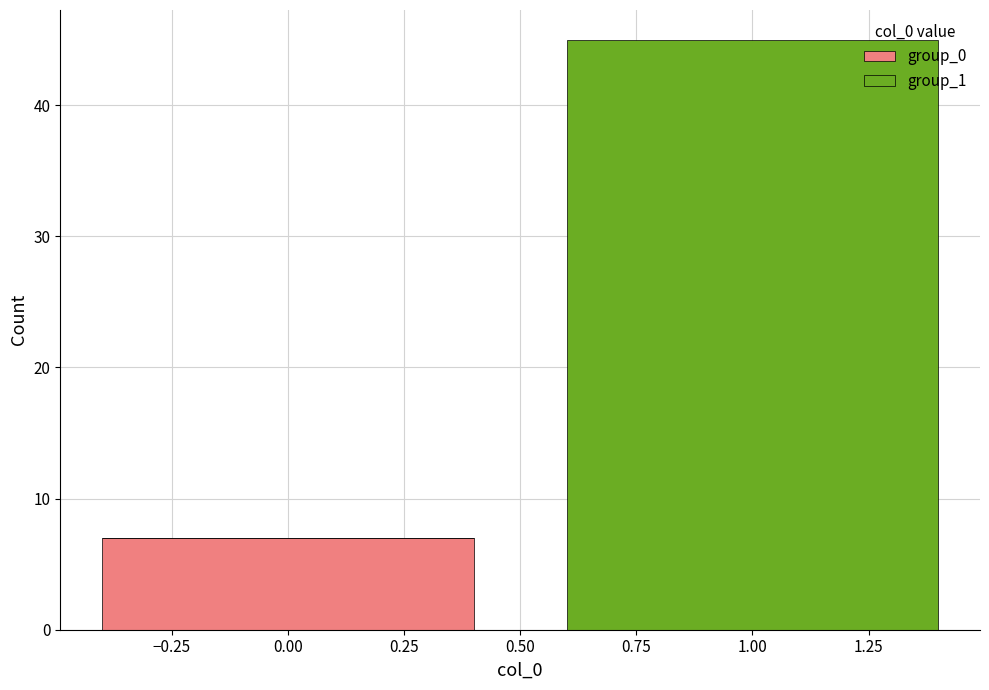

Reading left to right, transcribe this chart: for each stacked bar, give the range it covers on the x-axis and its total height. The values are not printed on the chart, so give them approximately, as read against the axis.

-0.5 to 0.5: 7
0.5 to 1.5: 45